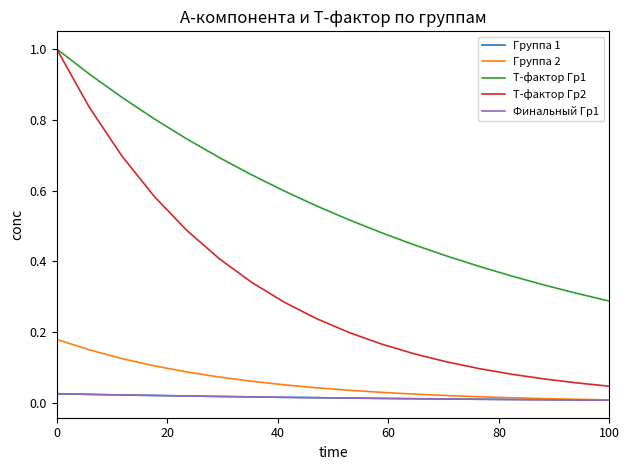

True or false: T-фактор Гр2 and Финальный Гр1 cross at least once.

False